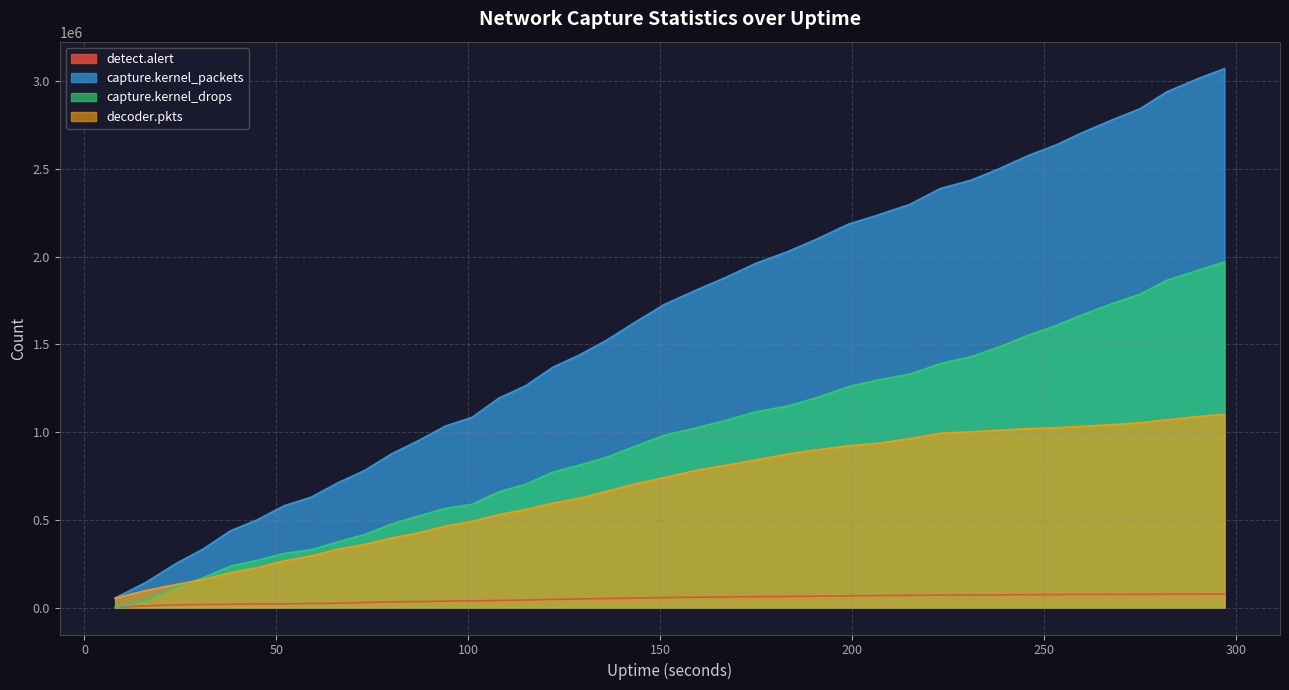

How many lines are shown in the chart?

4